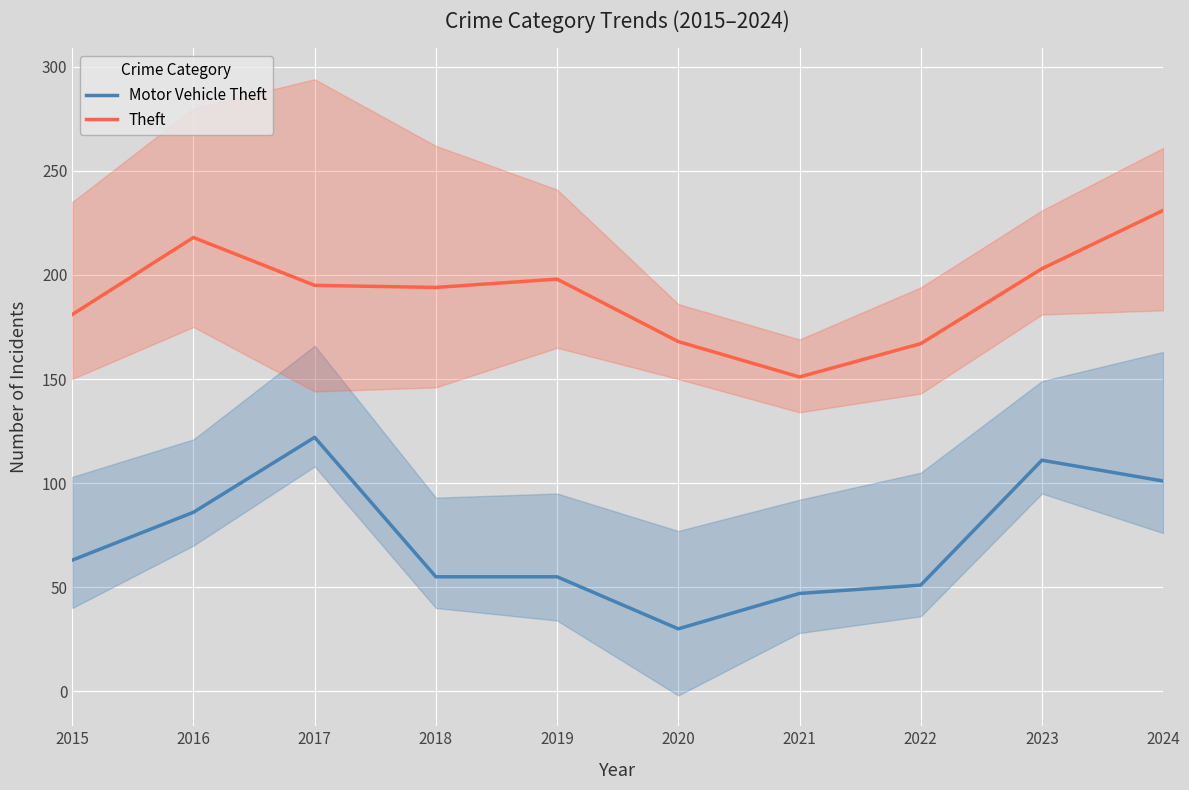

Is the value of Motor Vehicle Theft at 2017 greater than the value of Theft at 2024?

No